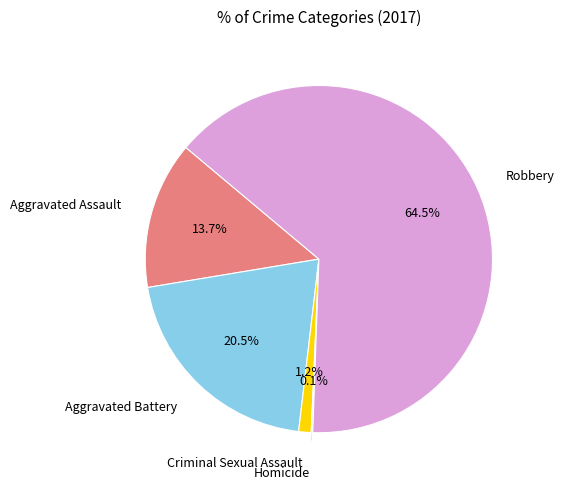

What is the ratio of the value at Aggravated Assault to the value at Aggravated Battery?

0.7